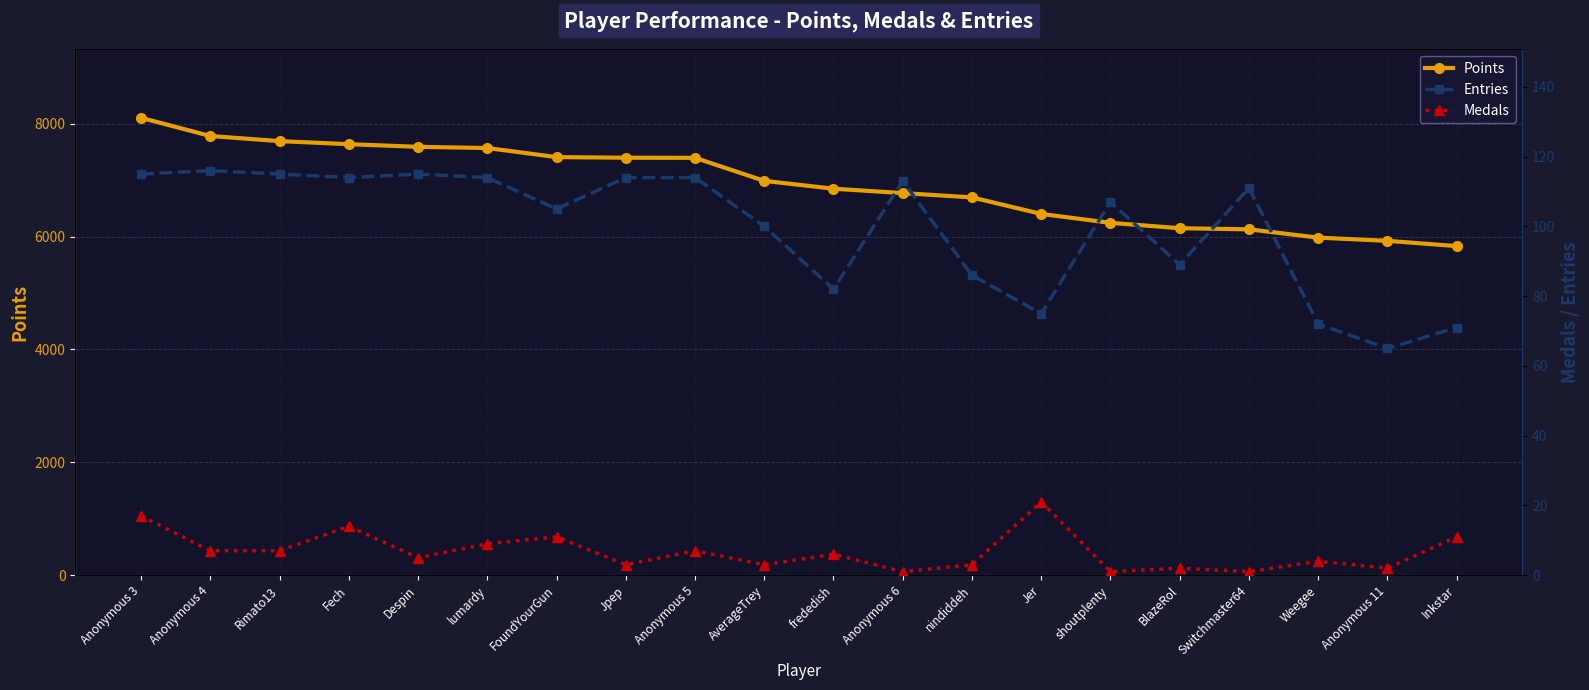

What is the label of the 10th point from the right?

frededish